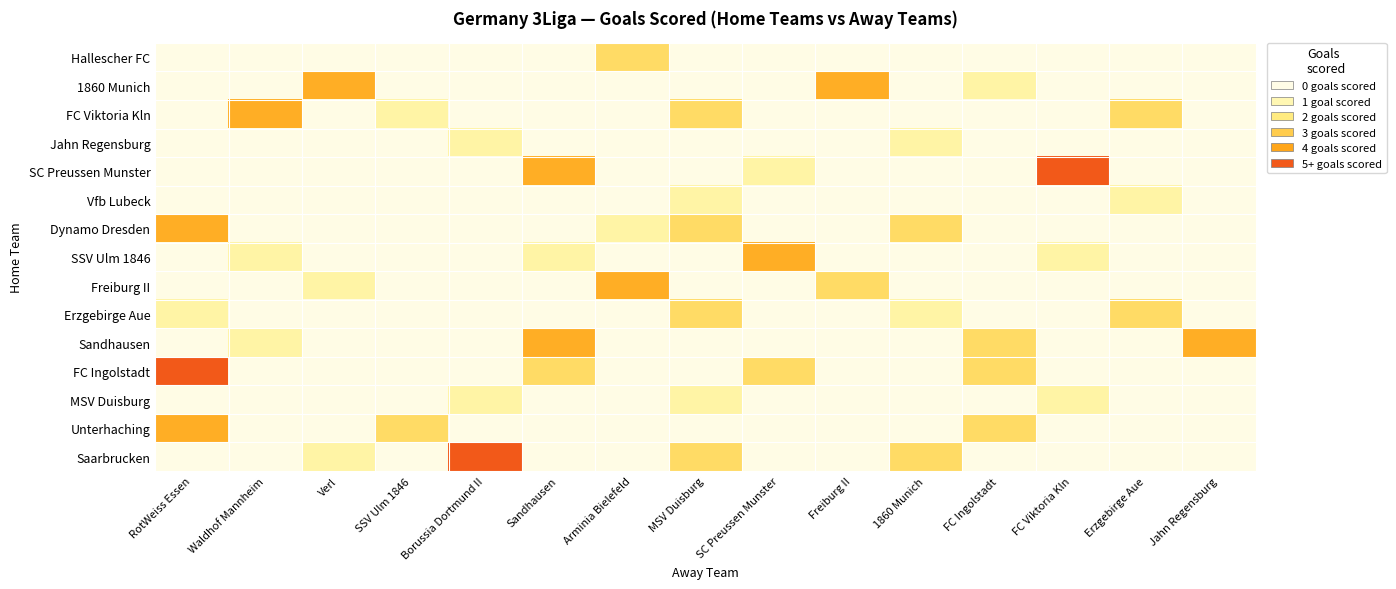

Reading left to right, list all the values displayed in this chart.

Hallescher FC: RotWeiss Essen=0	Waldhof Mannheim=0	Verl=0	SSV Ulm 1846=0	Borussia Dortmund II=0	Sandhausen=0	Arminia Bielefeld=2	MSV Duisburg=0	SC Preussen Munster=0	Freiburg II=0	1860 Munich=0	FC Ingolstadt=0	FC Viktoria Kln=0	Erzgebirge Aue=0	Jahn Regensburg=0
1860 Munich: RotWeiss Essen=0	Waldhof Mannheim=0	Verl=3	SSV Ulm 1846=0	Borussia Dortmund II=0	Sandhausen=0	Arminia Bielefeld=0	MSV Duisburg=0	SC Preussen Munster=0	Freiburg II=3	1860 Munich=0	FC Ingolstadt=1	FC Viktoria Kln=0	Erzgebirge Aue=0	Jahn Regensburg=0
FC Viktoria Kln: RotWeiss Essen=0	Waldhof Mannheim=3	Verl=0	SSV Ulm 1846=1	Borussia Dortmund II=0	Sandhausen=0	Arminia Bielefeld=0	MSV Duisburg=2	SC Preussen Munster=0	Freiburg II=0	1860 Munich=0	FC Ingolstadt=0	FC Viktoria Kln=0	Erzgebirge Aue=2	Jahn Regensburg=0
Jahn Regensburg: RotWeiss Essen=0	Waldhof Mannheim=0	Verl=0	SSV Ulm 1846=0	Borussia Dortmund II=1	Sandhausen=0	Arminia Bielefeld=0	MSV Duisburg=0	SC Preussen Munster=0	Freiburg II=0	1860 Munich=1	FC Ingolstadt=0	FC Viktoria Kln=0	Erzgebirge Aue=0	Jahn Regensburg=0
SC Preussen Munster: RotWeiss Essen=0	Waldhof Mannheim=0	Verl=0	SSV Ulm 1846=0	Borussia Dortmund II=0	Sandhausen=3	Arminia Bielefeld=0	MSV Duisburg=0	SC Preussen Munster=1	Freiburg II=0	1860 Munich=0	FC Ingolstadt=0	FC Viktoria Kln=4	Erzgebirge Aue=0	Jahn Regensburg=0
Vfb Lubeck: RotWeiss Essen=0	Waldhof Mannheim=0	Verl=0	SSV Ulm 1846=0	Borussia Dortmund II=0	Sandhausen=0	Arminia Bielefeld=0	MSV Duisburg=1	SC Preussen Munster=0	Freiburg II=0	1860 Munich=0	FC Ingolstadt=0	FC Viktoria Kln=0	Erzgebirge Aue=1	Jahn Regensburg=0
Dynamo Dresden: RotWeiss Essen=3	Waldhof Mannheim=0	Verl=0	SSV Ulm 1846=0	Borussia Dortmund II=0	Sandhausen=0	Arminia Bielefeld=1	MSV Duisburg=2	SC Preussen Munster=0	Freiburg II=0	1860 Munich=2	FC Ingolstadt=0	FC Viktoria Kln=0	Erzgebirge Aue=0	Jahn Regensburg=0
SSV Ulm 1846: RotWeiss Essen=0	Waldhof Mannheim=1	Verl=0	SSV Ulm 1846=0	Borussia Dortmund II=0	Sandhausen=1	Arminia Bielefeld=0	MSV Duisburg=0	SC Preussen Munster=3	Freiburg II=0	1860 Munich=0	FC Ingolstadt=0	FC Viktoria Kln=1	Erzgebirge Aue=0	Jahn Regensburg=0
Freiburg II: RotWeiss Essen=0	Waldhof Mannheim=0	Verl=1	SSV Ulm 1846=0	Borussia Dortmund II=0	Sandhausen=0	Arminia Bielefeld=3	MSV Duisburg=0	SC Preussen Munster=0	Freiburg II=2	1860 Munich=0	FC Ingolstadt=0	FC Viktoria Kln=0	Erzgebirge Aue=0	Jahn Regensburg=0
Erzgebirge Aue: RotWeiss Essen=1	Waldhof Mannheim=0	Verl=0	SSV Ulm 1846=0	Borussia Dortmund II=0	Sandhausen=0	Arminia Bielefeld=0	MSV Duisburg=2	SC Preussen Munster=0	Freiburg II=0	1860 Munich=1	FC Ingolstadt=0	FC Viktoria Kln=0	Erzgebirge Aue=2	Jahn Regensburg=0
Sandhausen: RotWeiss Essen=0	Waldhof Mannheim=1	Verl=0	SSV Ulm 1846=0	Borussia Dortmund II=0	Sandhausen=3	Arminia Bielefeld=0	MSV Duisburg=0	SC Preussen Munster=0	Freiburg II=0	1860 Munich=0	FC Ingolstadt=2	FC Viktoria Kln=0	Erzgebirge Aue=0	Jahn Regensburg=3
FC Ingolstadt: RotWeiss Essen=4	Waldhof Mannheim=0	Verl=0	SSV Ulm 1846=0	Borussia Dortmund II=0	Sandhausen=2	Arminia Bielefeld=0	MSV Duisburg=0	SC Preussen Munster=2	Freiburg II=0	1860 Munich=0	FC Ingolstadt=2	FC Viktoria Kln=0	Erzgebirge Aue=0	Jahn Regensburg=0
MSV Duisburg: RotWeiss Essen=0	Waldhof Mannheim=0	Verl=0	SSV Ulm 1846=0	Borussia Dortmund II=1	Sandhausen=0	Arminia Bielefeld=0	MSV Duisburg=1	SC Preussen Munster=0	Freiburg II=0	1860 Munich=0	FC Ingolstadt=0	FC Viktoria Kln=1	Erzgebirge Aue=0	Jahn Regensburg=0
Unterhaching: RotWeiss Essen=3	Waldhof Mannheim=0	Verl=0	SSV Ulm 1846=2	Borussia Dortmund II=0	Sandhausen=0	Arminia Bielefeld=0	MSV Duisburg=0	SC Preussen Munster=0	Freiburg II=0	1860 Munich=0	FC Ingolstadt=2	FC Viktoria Kln=0	Erzgebirge Aue=0	Jahn Regensburg=0
Saarbrucken: RotWeiss Essen=0	Waldhof Mannheim=0	Verl=1	SSV Ulm 1846=0	Borussia Dortmund II=4	Sandhausen=0	Arminia Bielefeld=0	MSV Duisburg=2	SC Preussen Munster=0	Freiburg II=0	1860 Munich=2	FC Ingolstadt=0	FC Viktoria Kln=0	Erzgebirge Aue=0	Jahn Regensburg=0